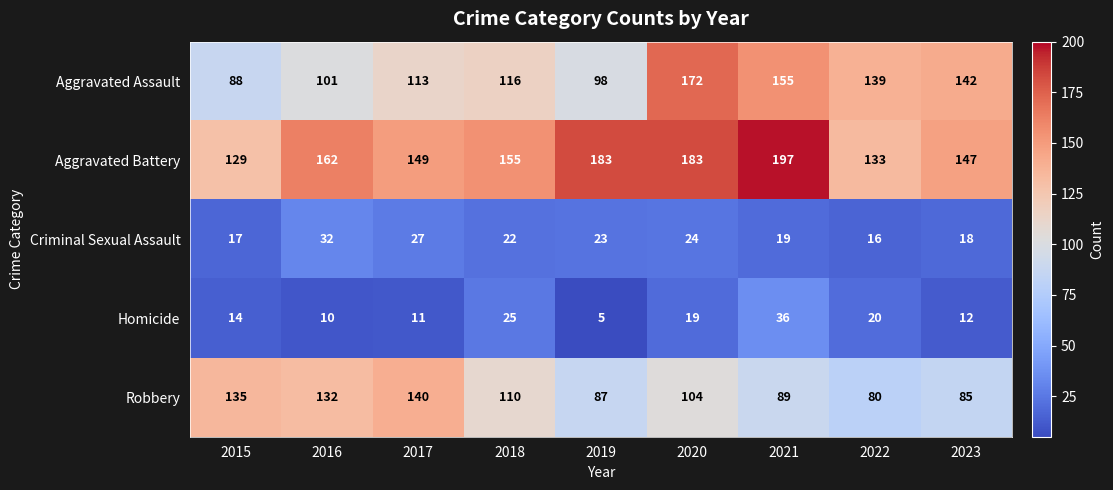

What is the total value across all series at 2017?

440